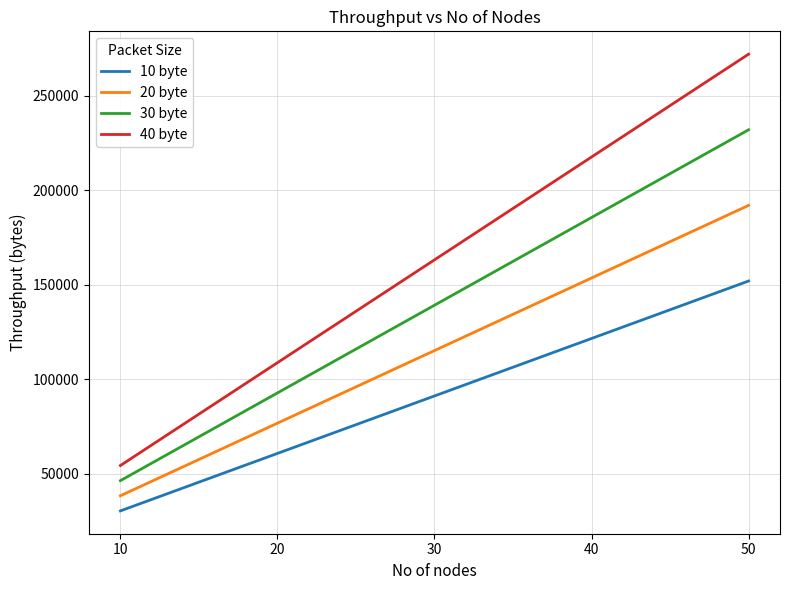

Reading left to right, what are all the values shown in this chart?

10 byte: 30400	60800	91200	121600	152000
20 byte: 38400	76800	115200	153600	192000
30 byte: 46400	92800	139200	185600	232000
40 byte: 54400	108800	163200	217600	272000